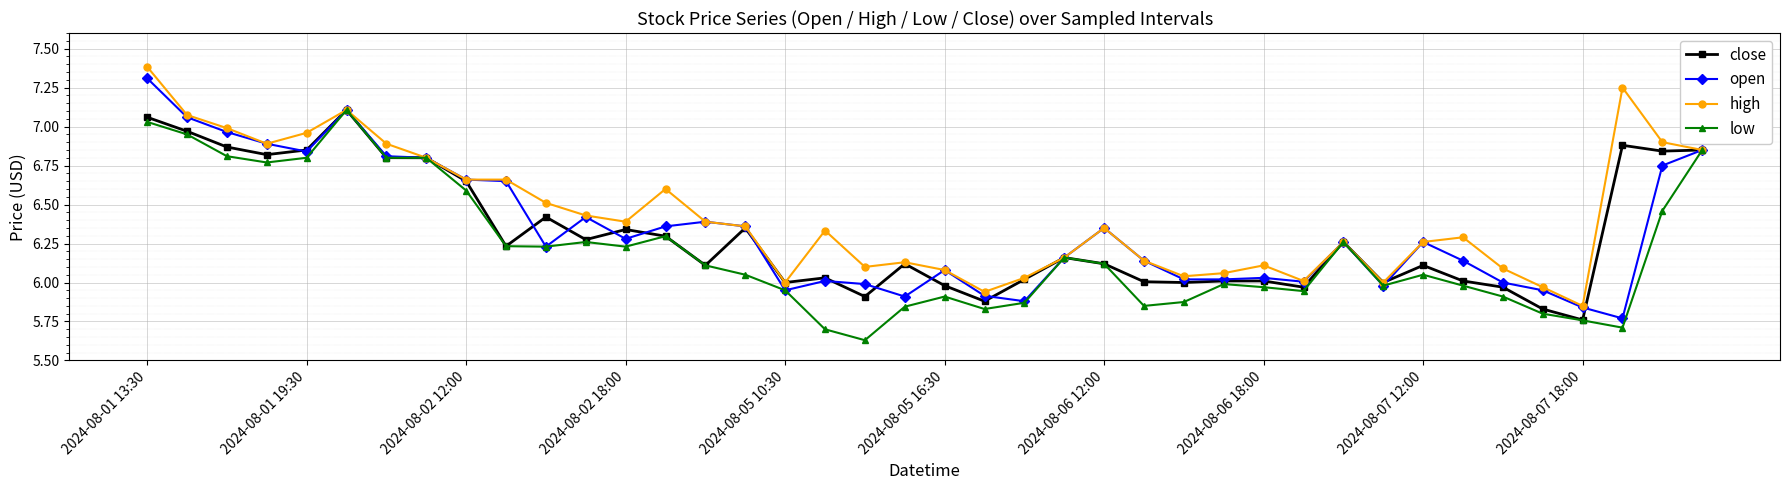

Which series has the largest total across all categories?

high